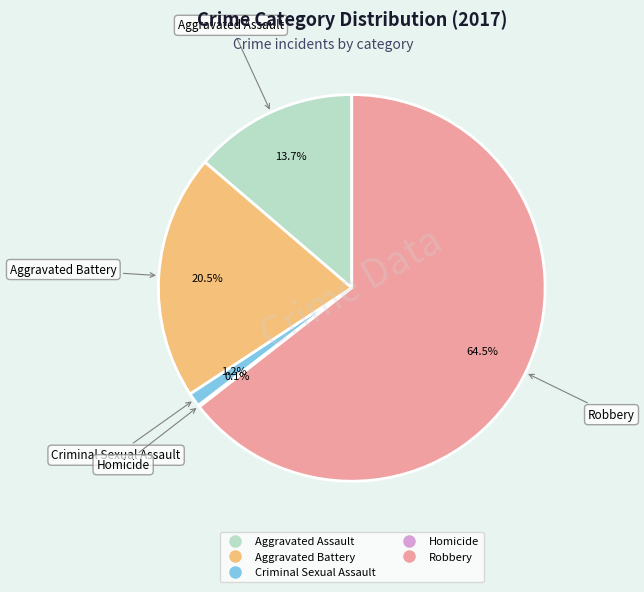

Is there a majority slice in this chart?

Yes